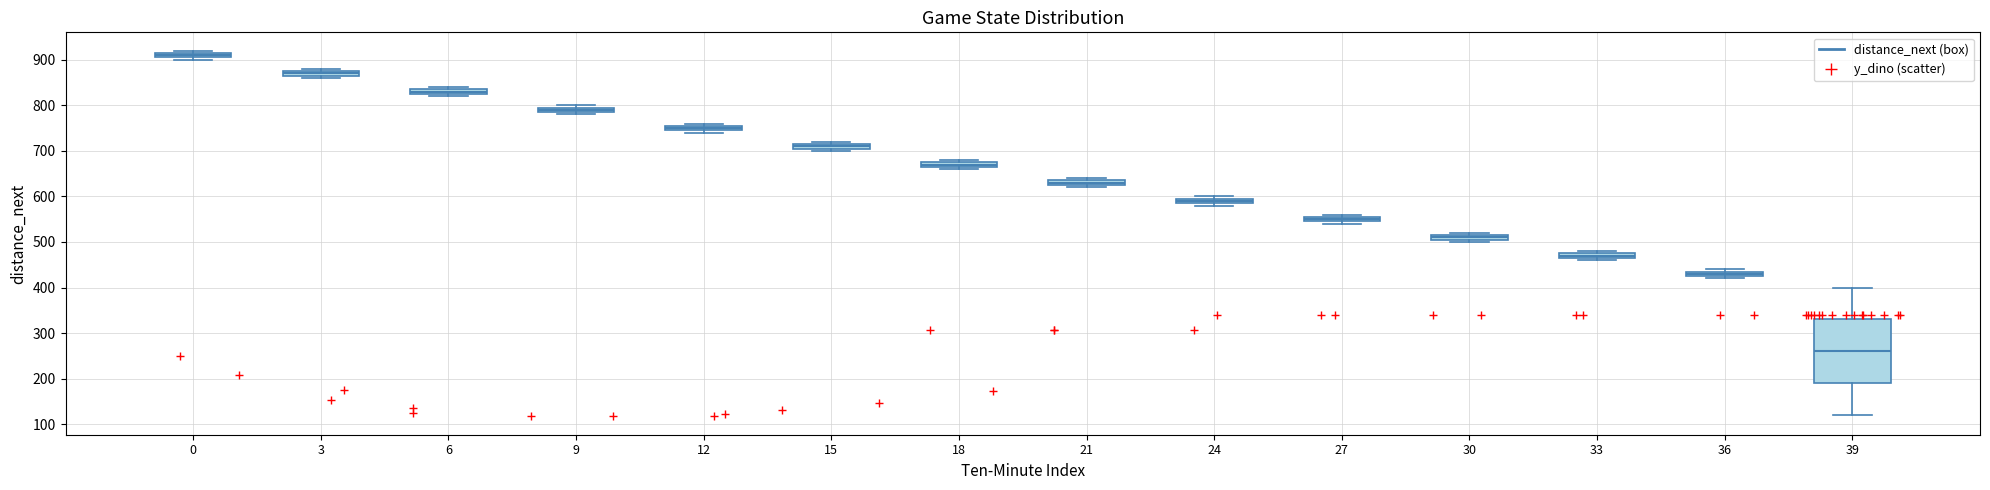

Where is the upper edge of the box at x = 33 on the y-axis? The values are not printed on the chart, so give them approximately, as read against the axis.

480